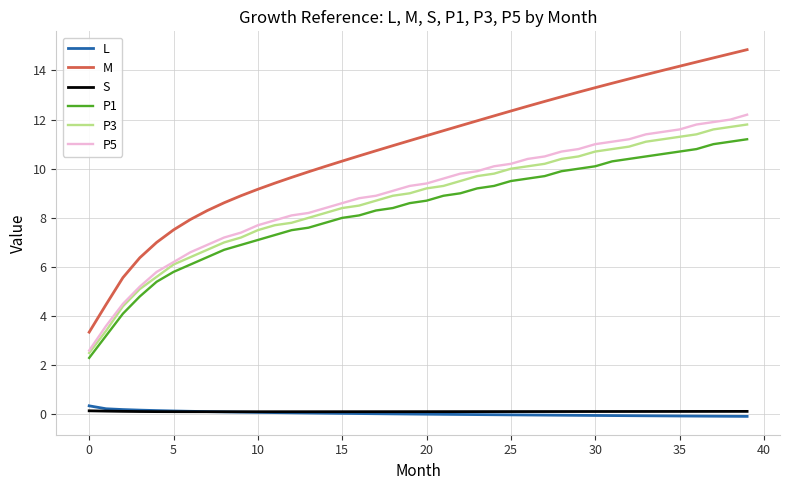

Which series has the largest range (max minus min)?

M